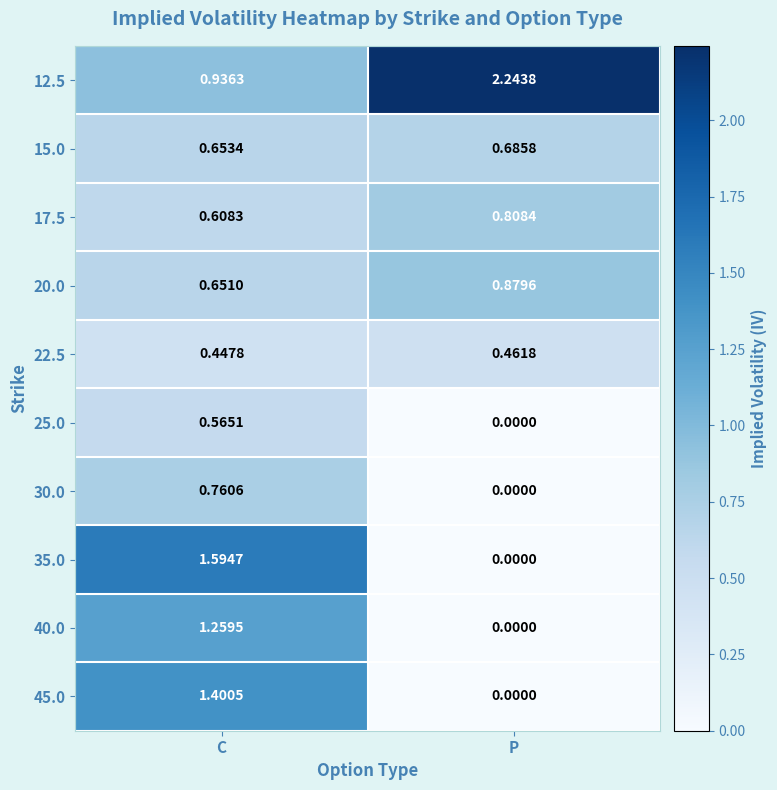

Is the value of 15.0 at C greater than the value of 17.5 at P?

No